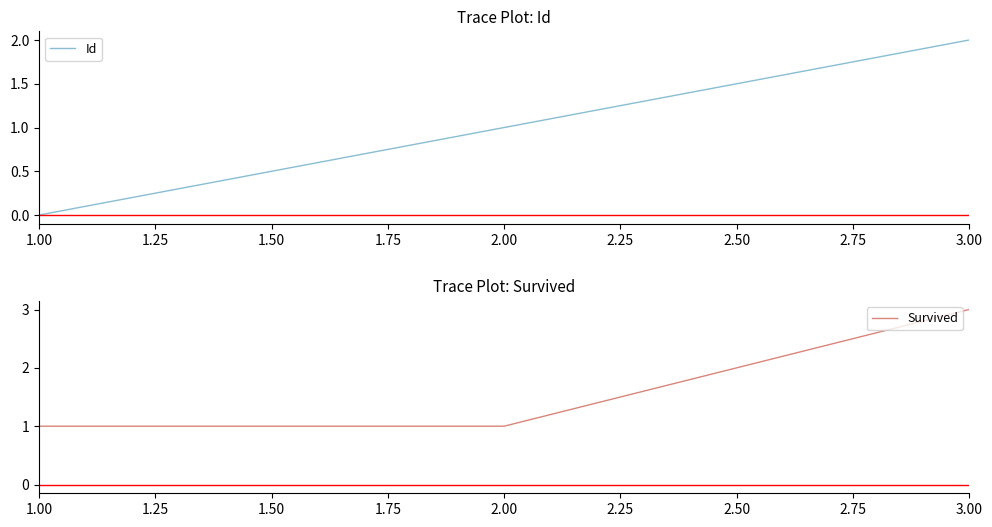

At which label does Id reach its minimum?

1.00